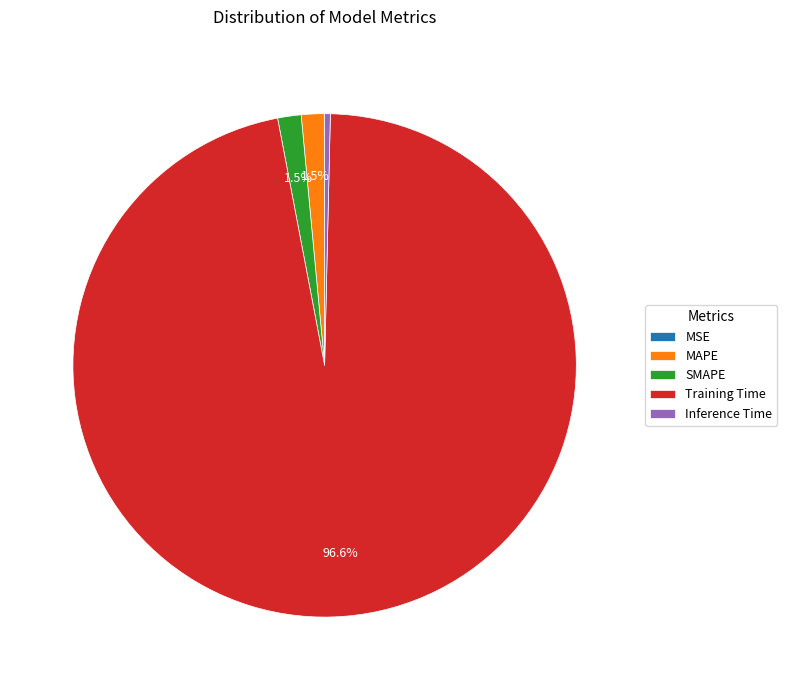

To the nearest percent, what is the difference between the Training Time and Inference Time slice percentages?

96%